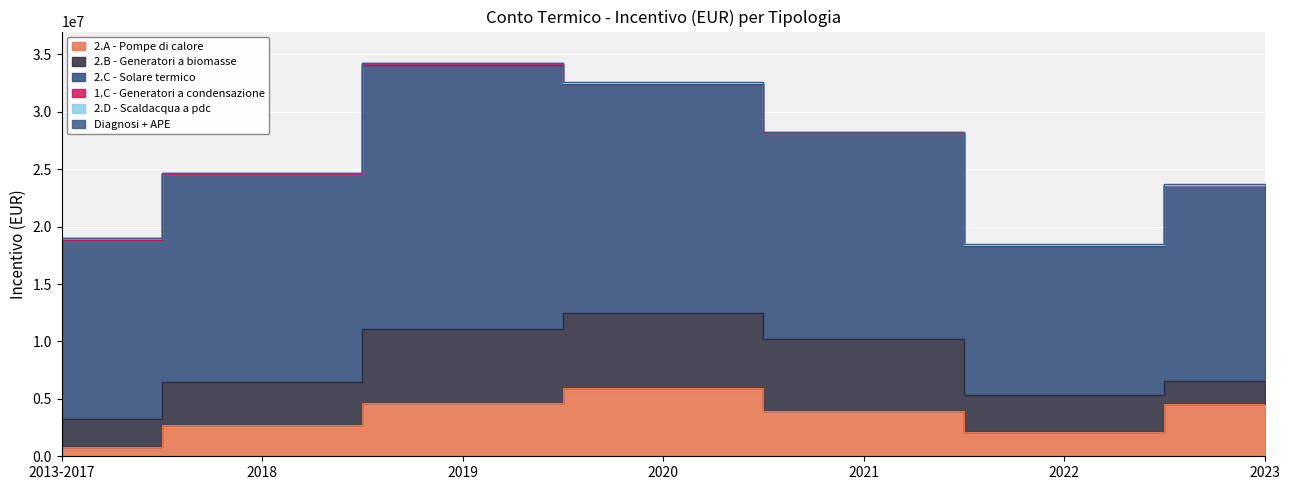

How many data points in 2.B - Generatori a biomasse are less than 3697867?

3